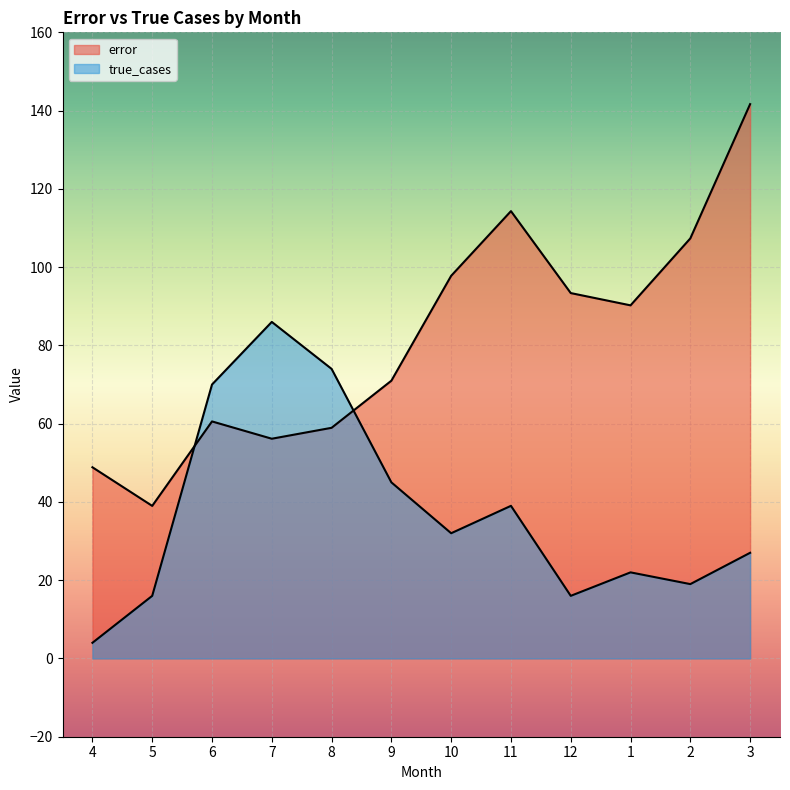

Reading left to right, transcribe all the data shown in this chart.

error: 48.9	39.0	60.6	56.2	58.9	71.0	97.8	114.3	93.4	90.2	107.3	141.7
true_cases: 4.0	16.0	70.0	86.0	74.0	45.0	32.0	39.0	16.0	22.0	19.0	27.0